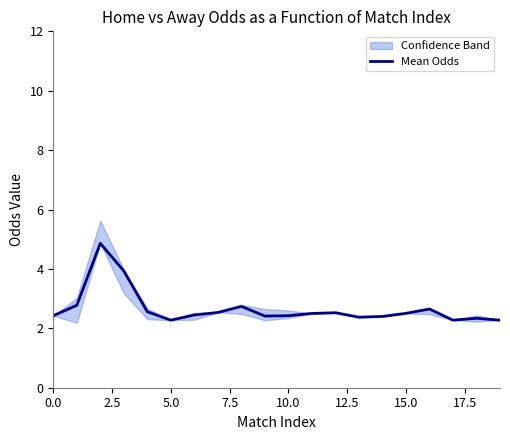

What is the sum of all values?

53.2